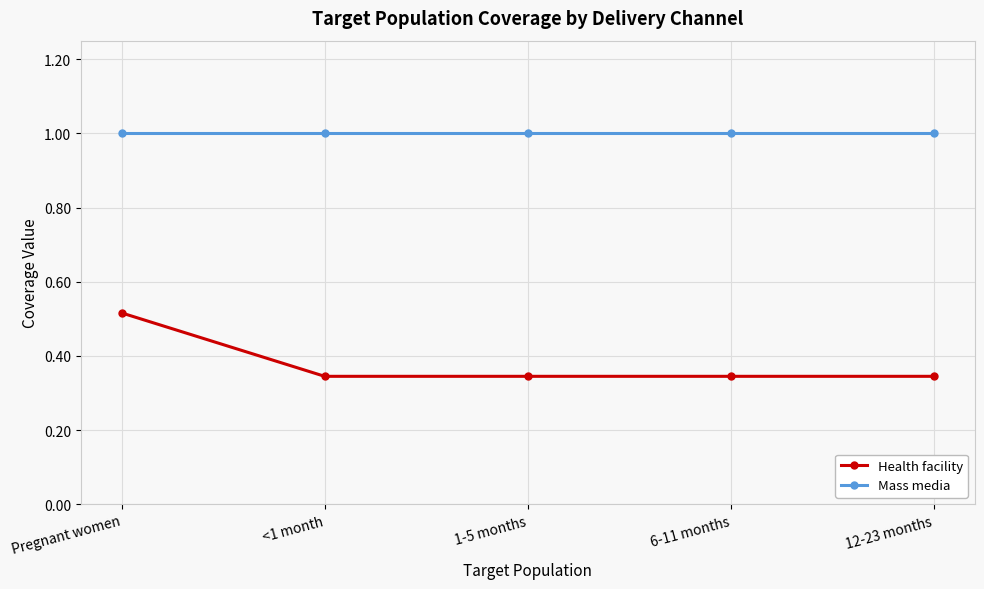

List the series in order of their peak value, highest first.

Mass media, Health facility